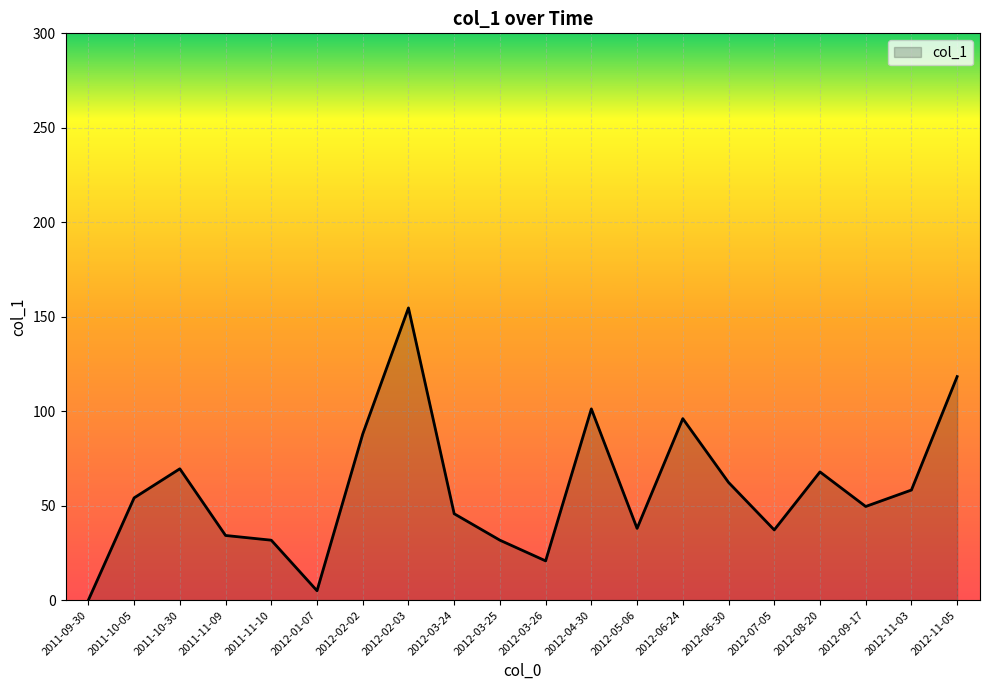

What is the maximum value shown in the chart?

154.7